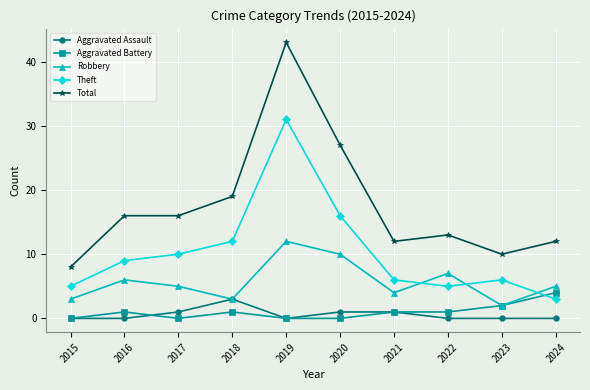

What value does the Aggravated Assault series have at 2021?

1